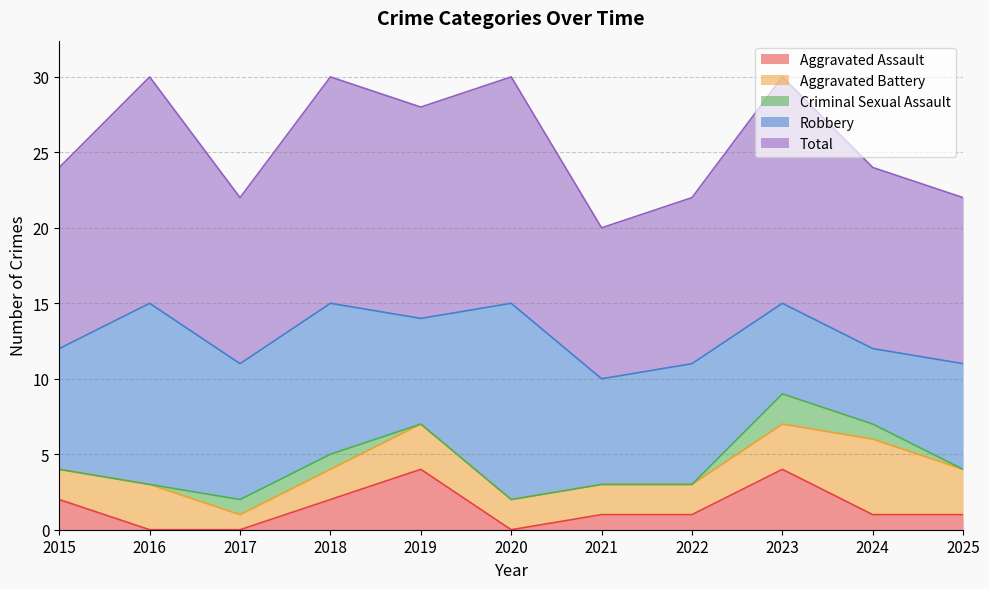

What is the minimum value for Robbery?

5